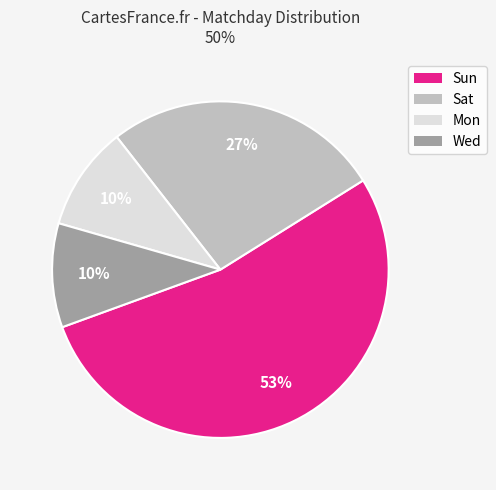

What is the ratio of the value at Mon to the value at Wed?

1.0